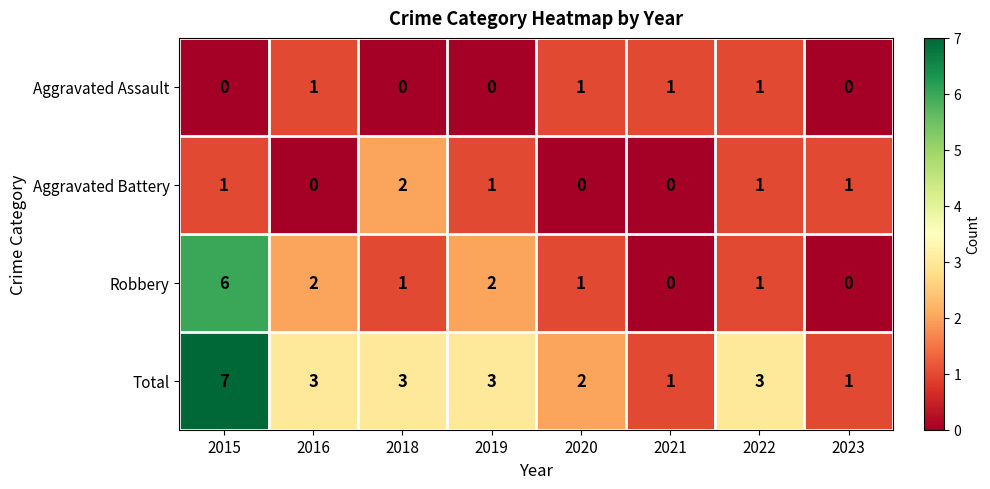

Which category has the highest value across all series?

2015